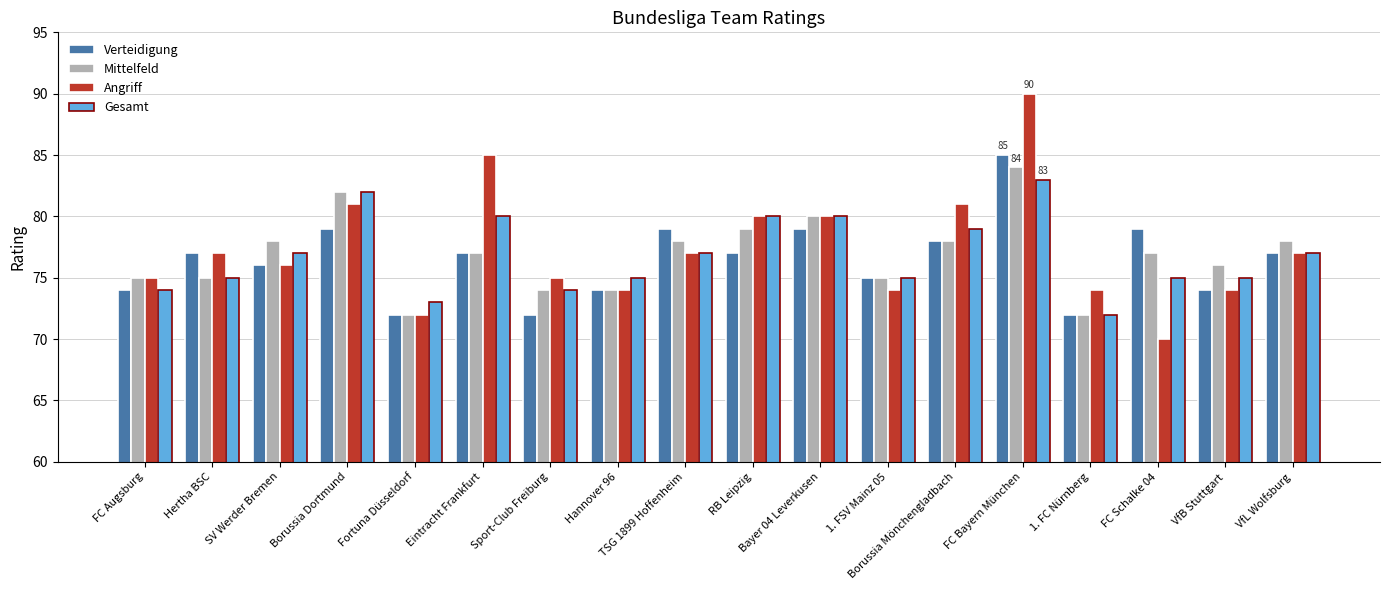

The value of Mittelfeld at VfB Stuttgart is 124. True or false?

False